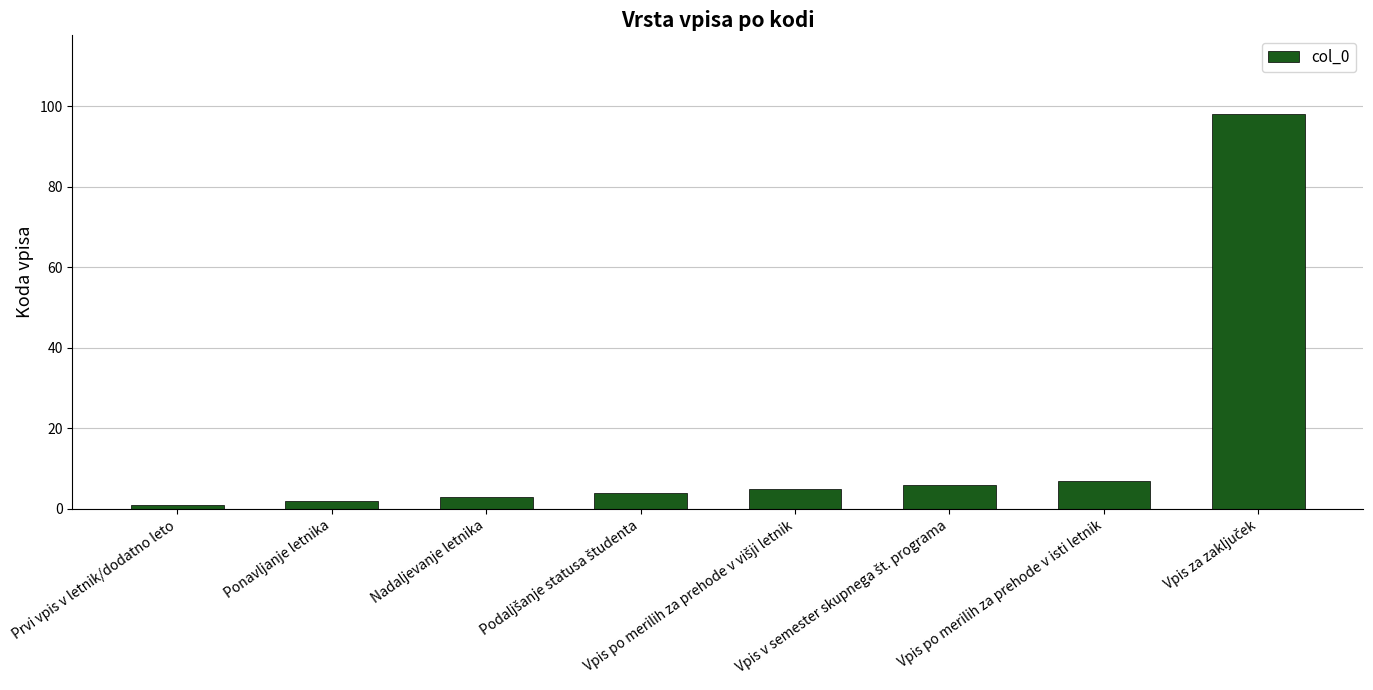

What is the change in value from Ponavljanje letnika to Nadaljevanje letnika?

+1